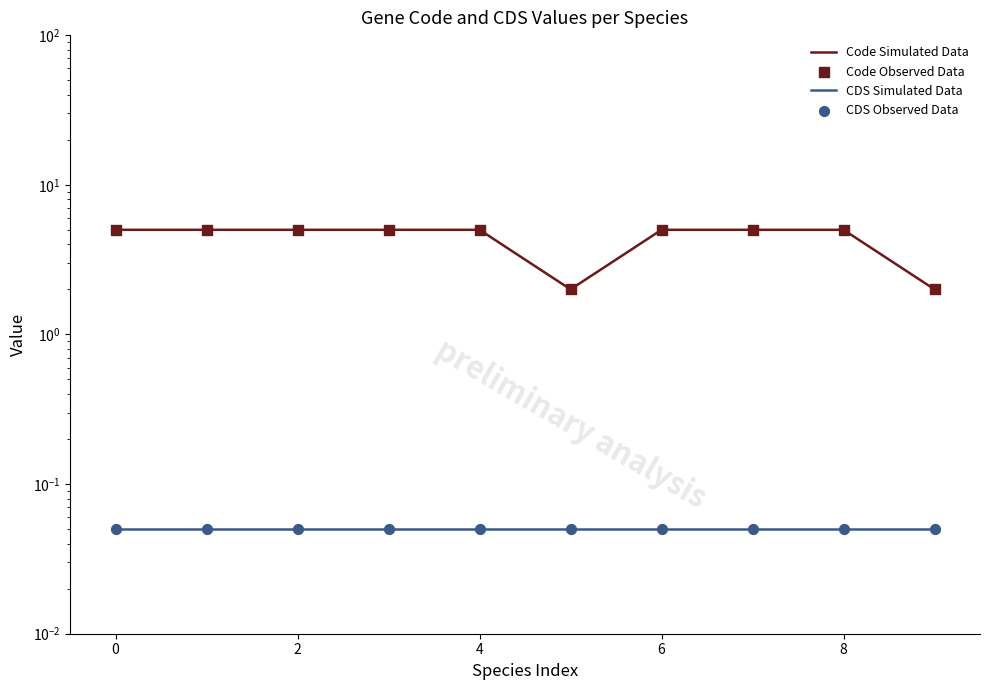

What is the total value across all series at 0?

10.1